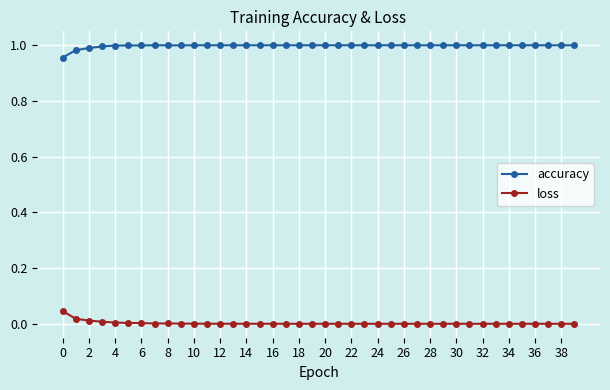

Which series has the largest total across all categories?

accuracy